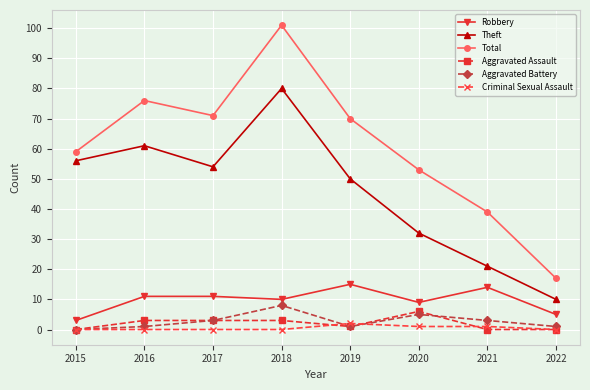

Which series changed the most between 2016 and 2020?

Theft